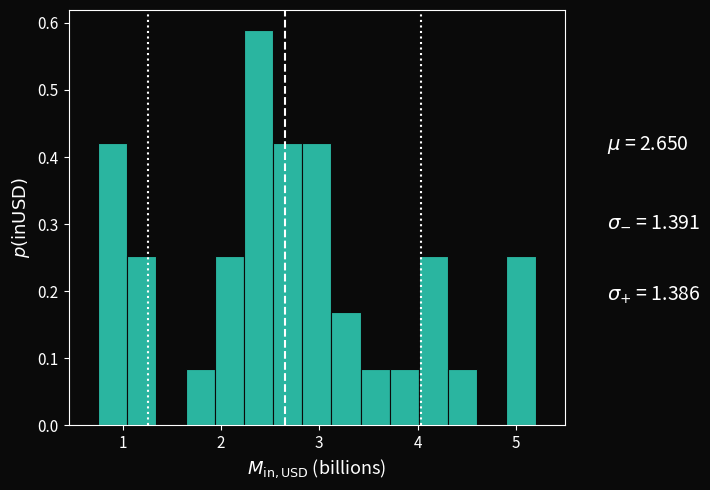

Read against the x-axis, roughly where is the centre of the tallest bar?

2.4